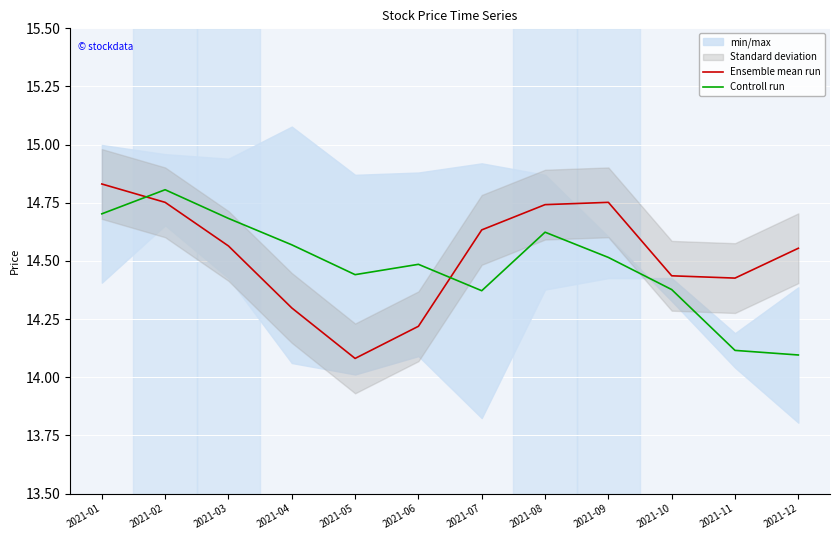

Where is the first local minimum for Controll run?

2021-05